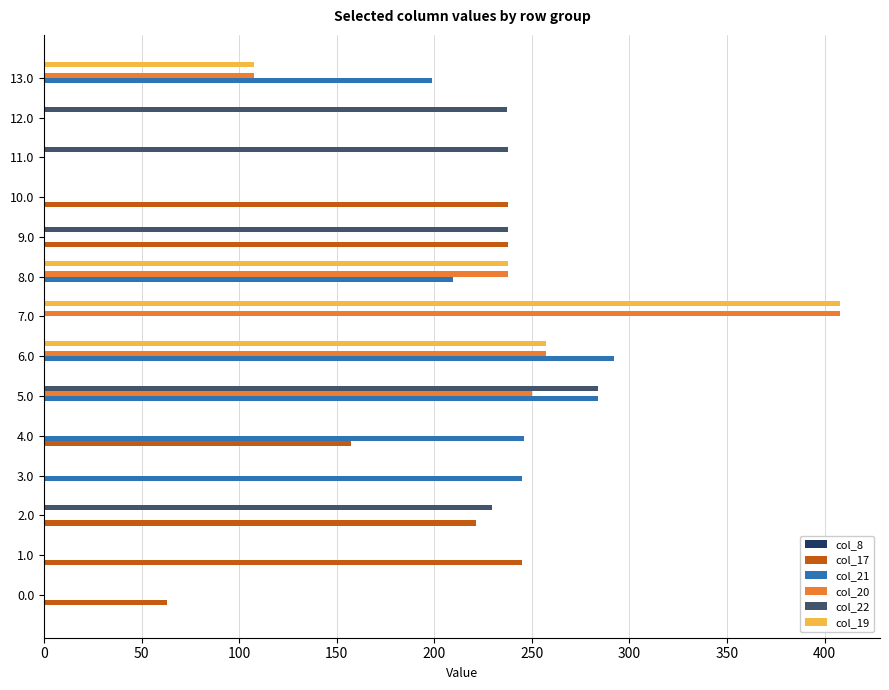

What is the sum of all col_21 values?

1475.6